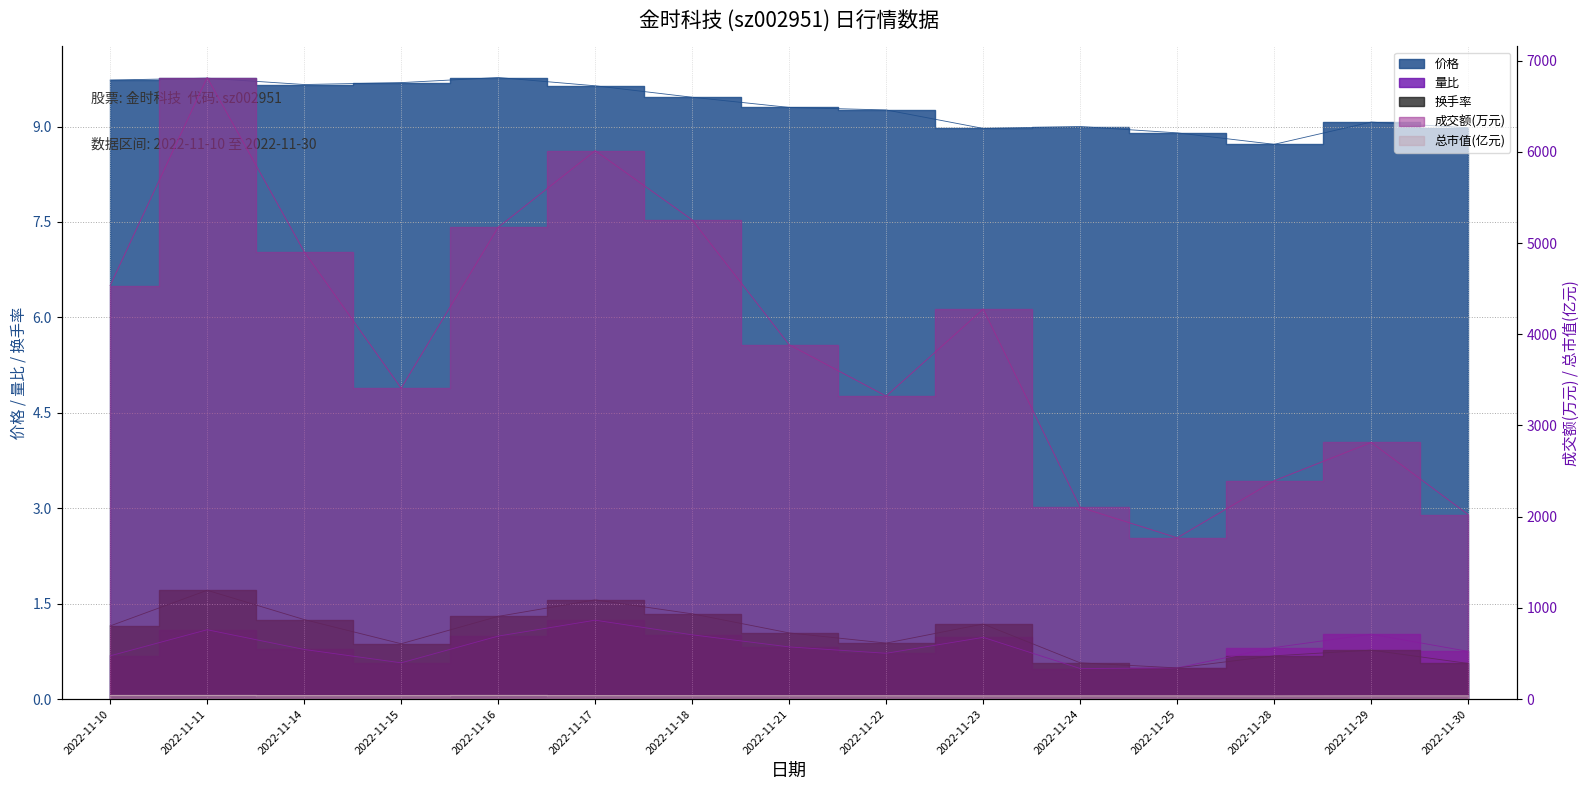

Reading left to right, transcribe all the data shown in this chart.

价格: 9.7	9.8	9.7	9.7	9.8	9.6	9.5	9.3	9.3	9.0	9.0	8.9	8.7	9.1	9.0
量比: 0.7	1.1	0.8	0.6	1.0	1.2	1.0	0.8	0.7	1.0	0.5	0.5	0.8	1.0	0.8
换手率: 1.1	1.7	1.2	0.9	1.3	1.6	1.3	1.0	0.9	1.2	0.6	0.5	0.7	0.8	0.6